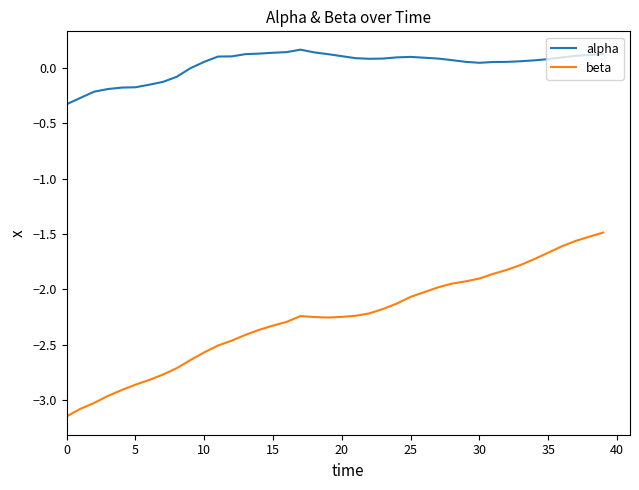

What is the lowest value of the alpha series?

-0.3